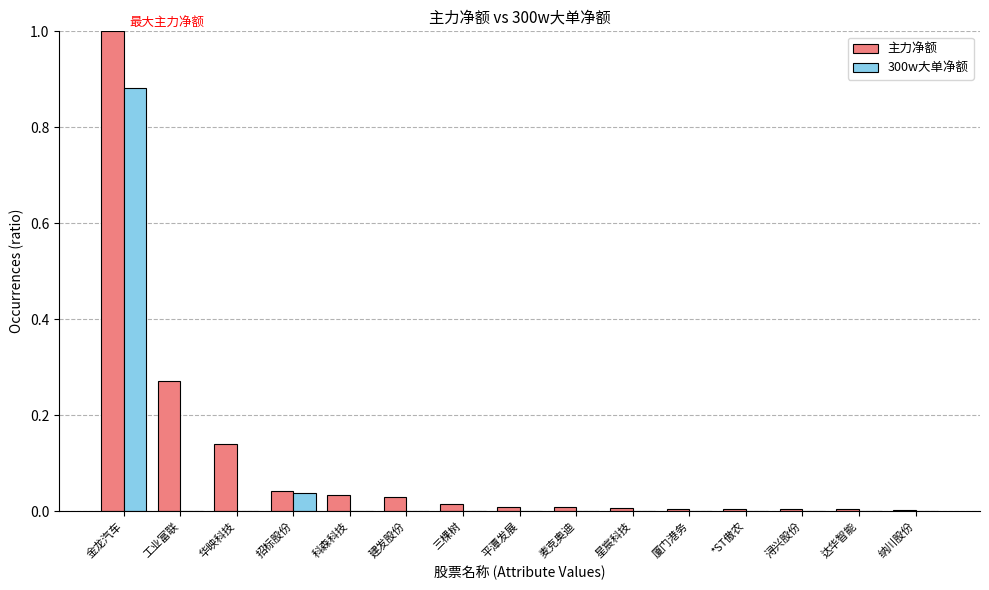

Which label corresponds to the largest value in the chart?

金龙汽车